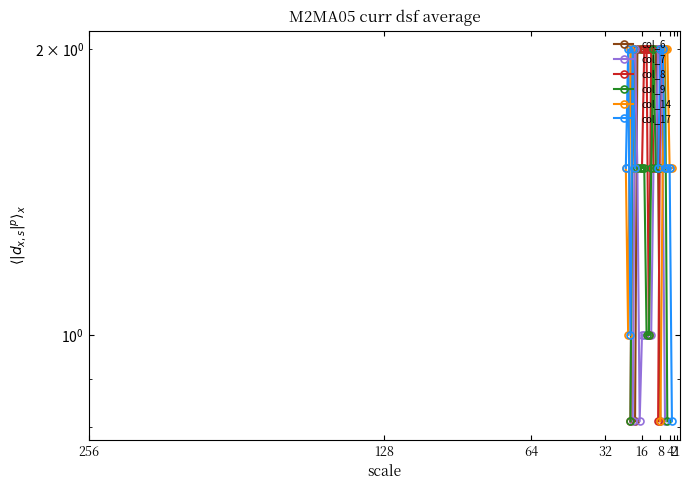

At which category does col_9 reach its first local peak?

4